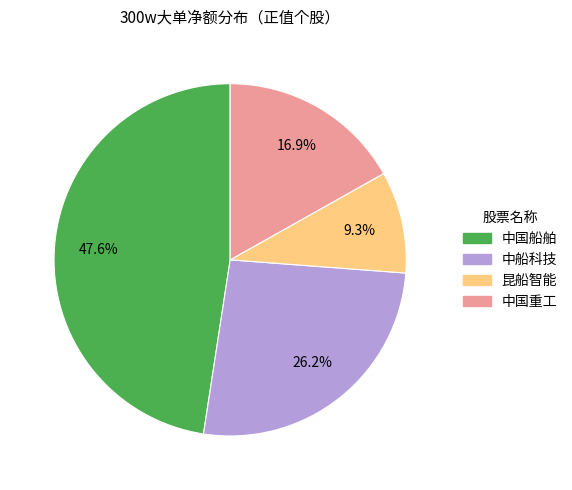

Do 昆船智能 and 中国重工 together represent more than half of the pie?

No